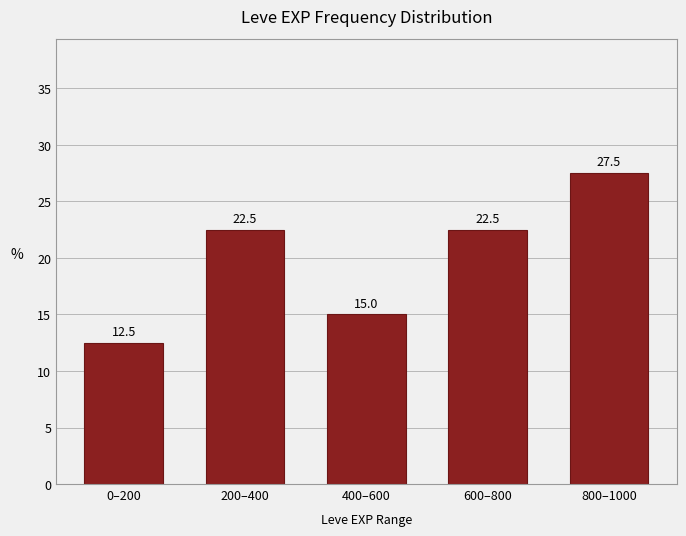

Reading left to right, extract all data points from this chart.

12.5	22.5	15.0	22.5	27.5